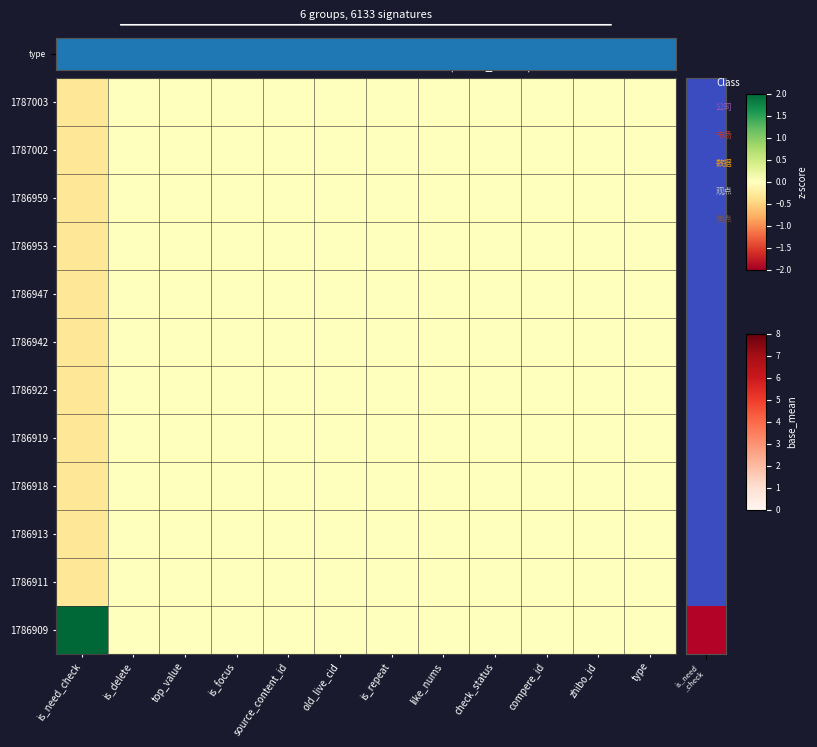

Between type and compere_id, which is larger?

type